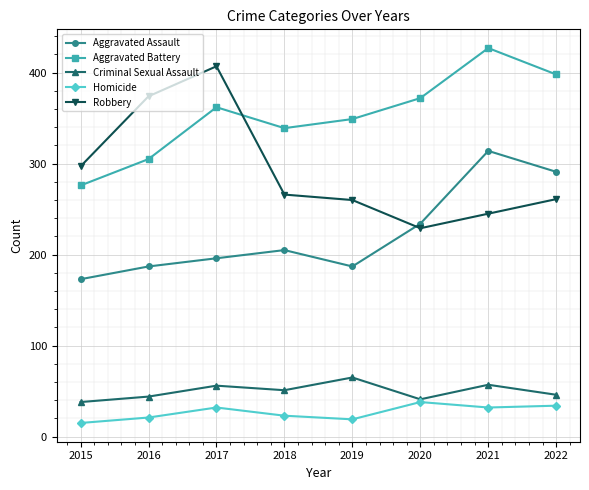

True or false: Aggravated Assault and Aggravated Battery cross at least once.

False